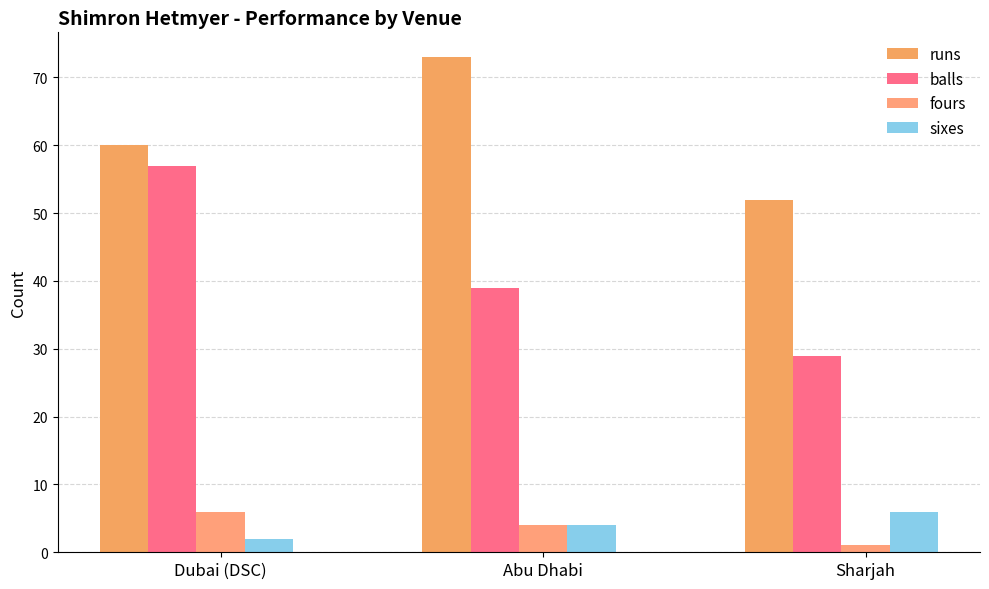

What is the total value across all series at Abu Dhabi?

120